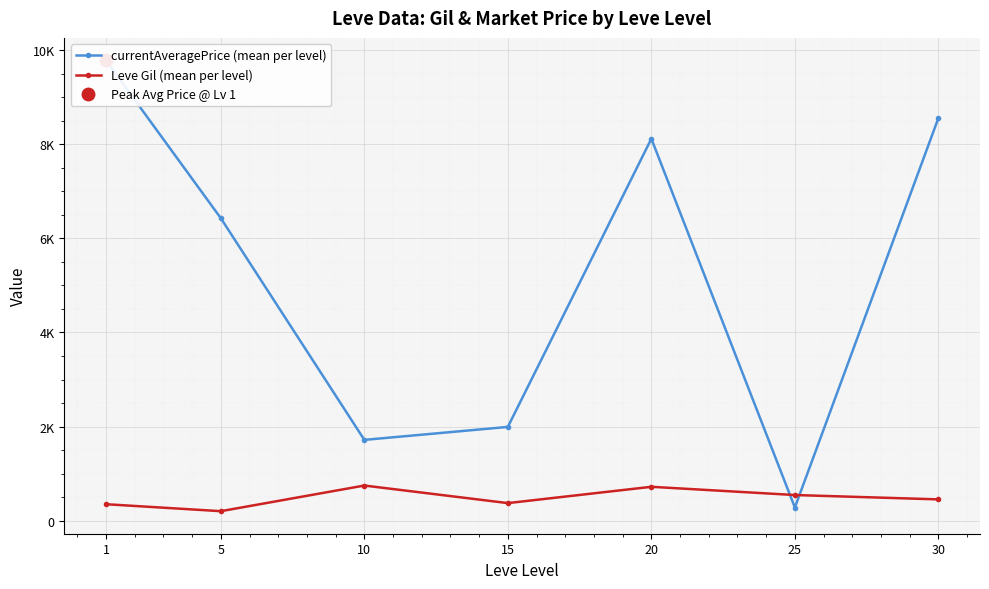

Which series has the widest spread of values?

currentAveragePrice (mean per level)